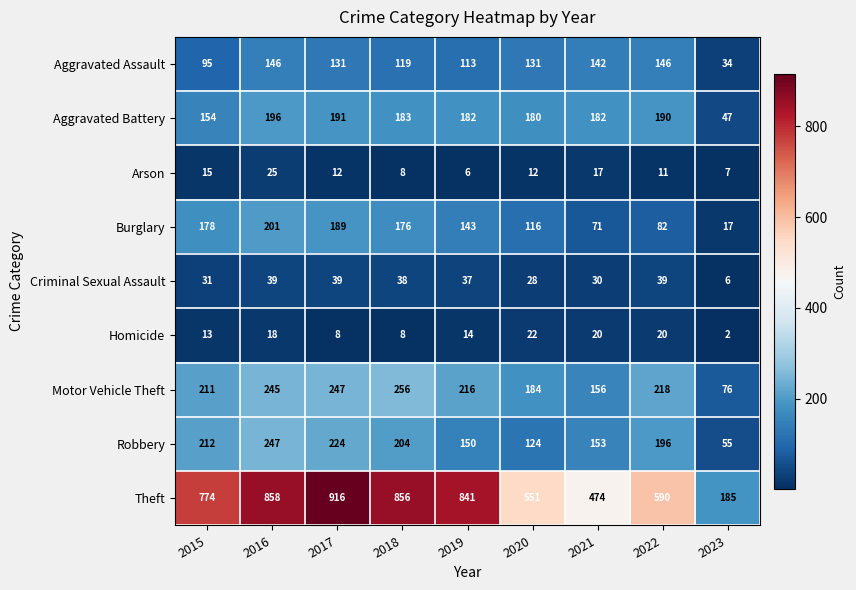

What is the minimum value shown in the chart?

2